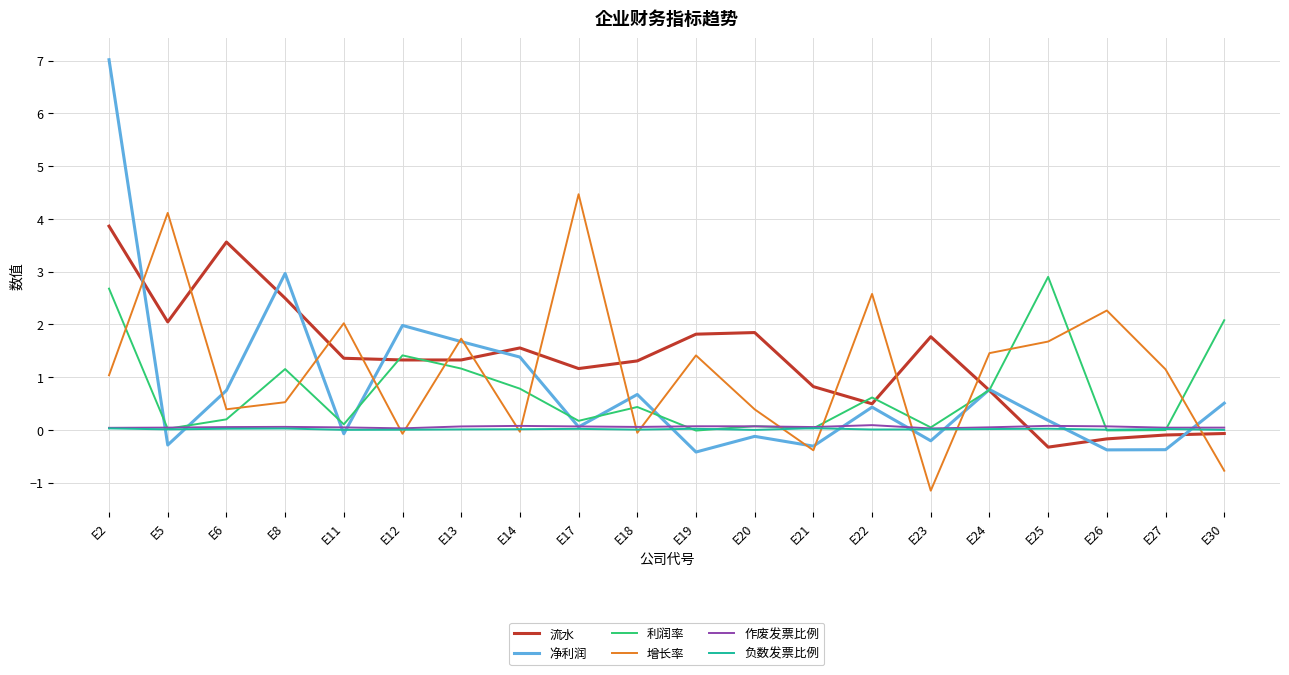

Between E19 and E20, which series saw the biggest shift?

增长率